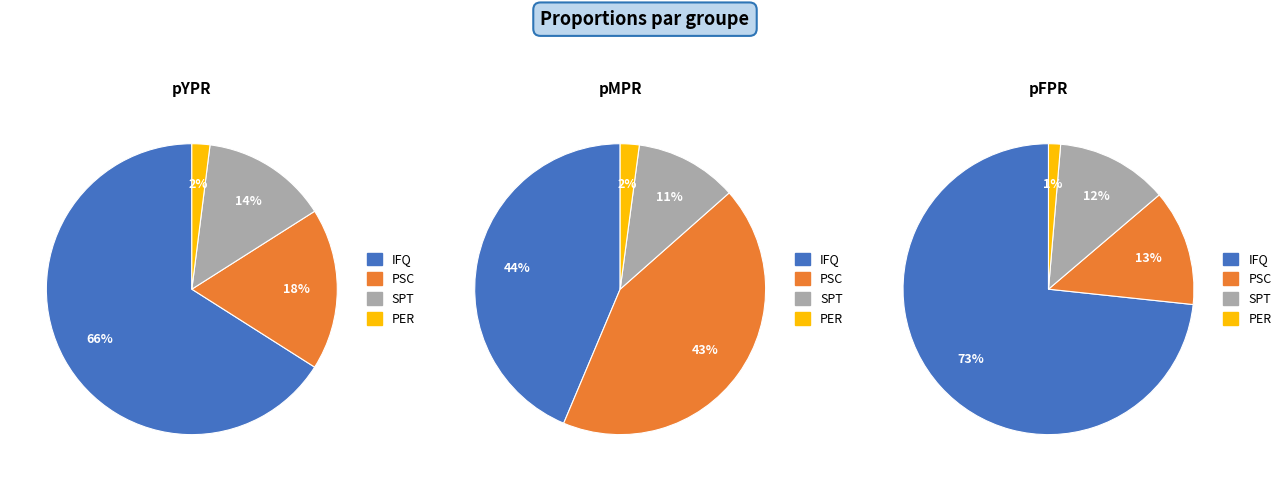

How many slices are in this pie chart?

4